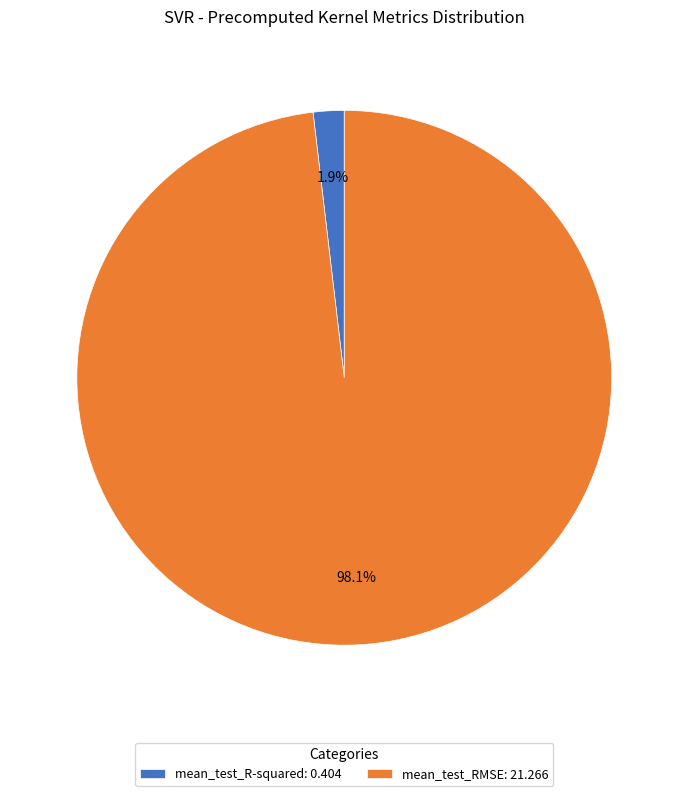

What is the total percentage of mean_test_RMSE and mean_test_R-squared?

100.0%